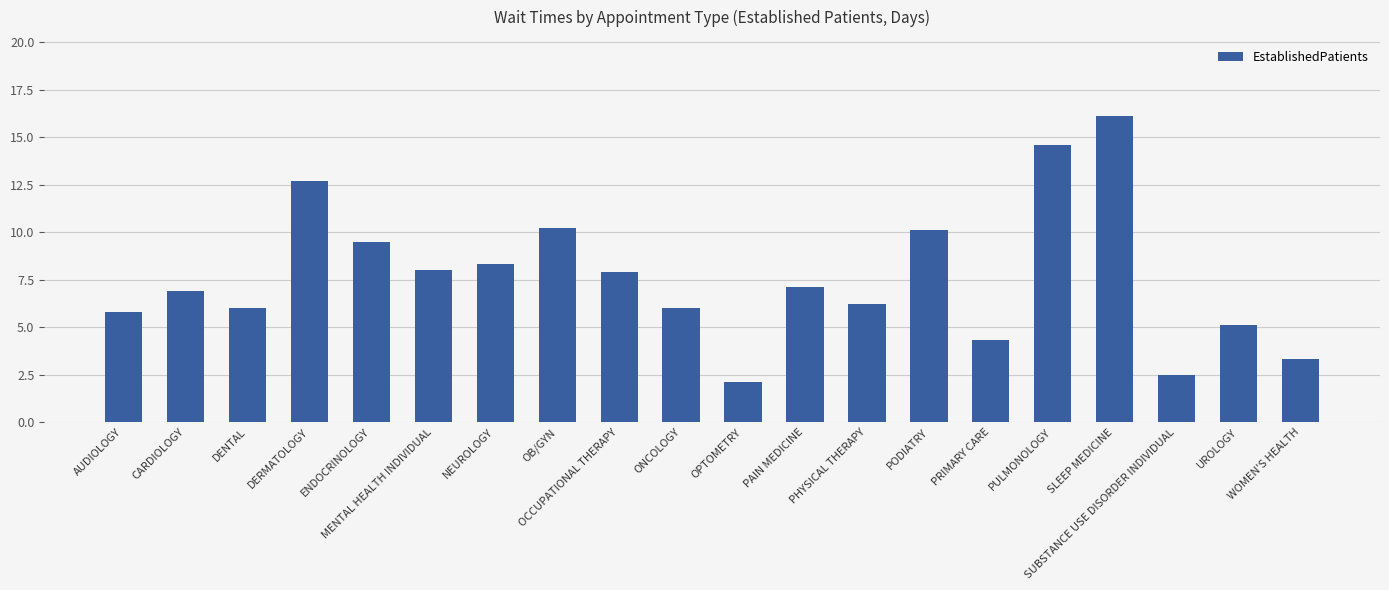

What is the ratio of the value at OPTOMETRY to the value at DERMATOLOGY?

0.2